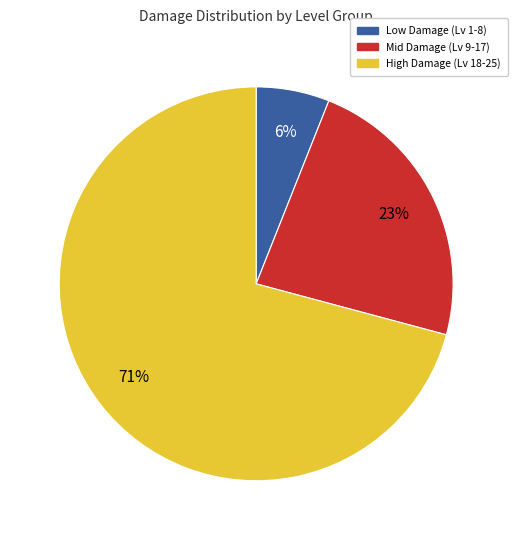

To the nearest percent, what is the average slice percentage?

33%